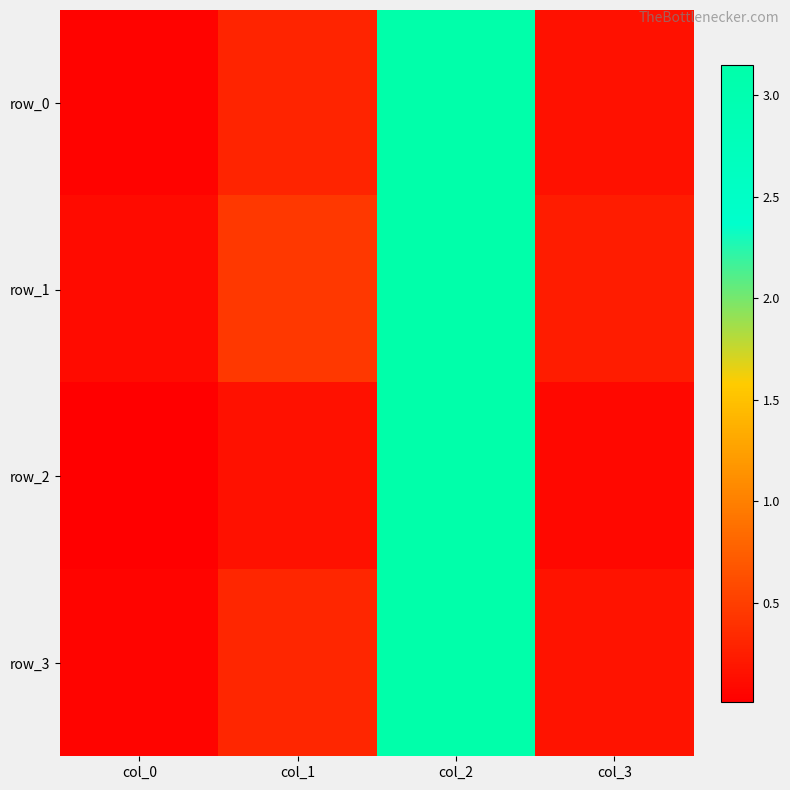

What is the maximum value for row_3?

3.1